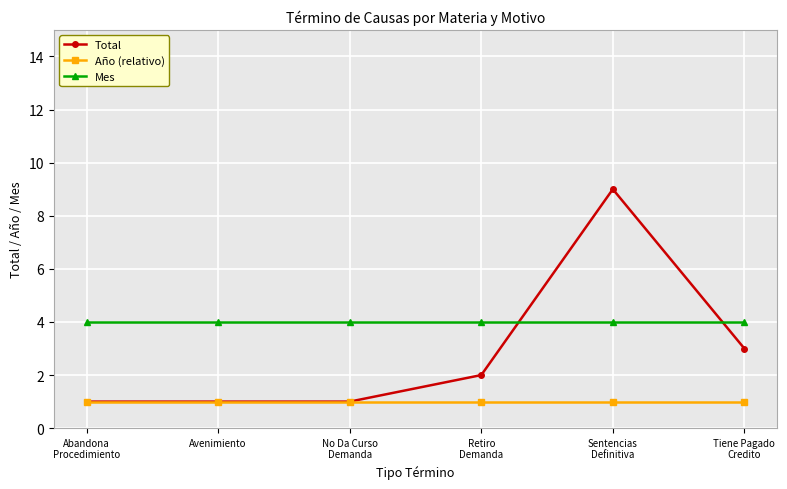

Which series has the largest total across all categories?

Mes